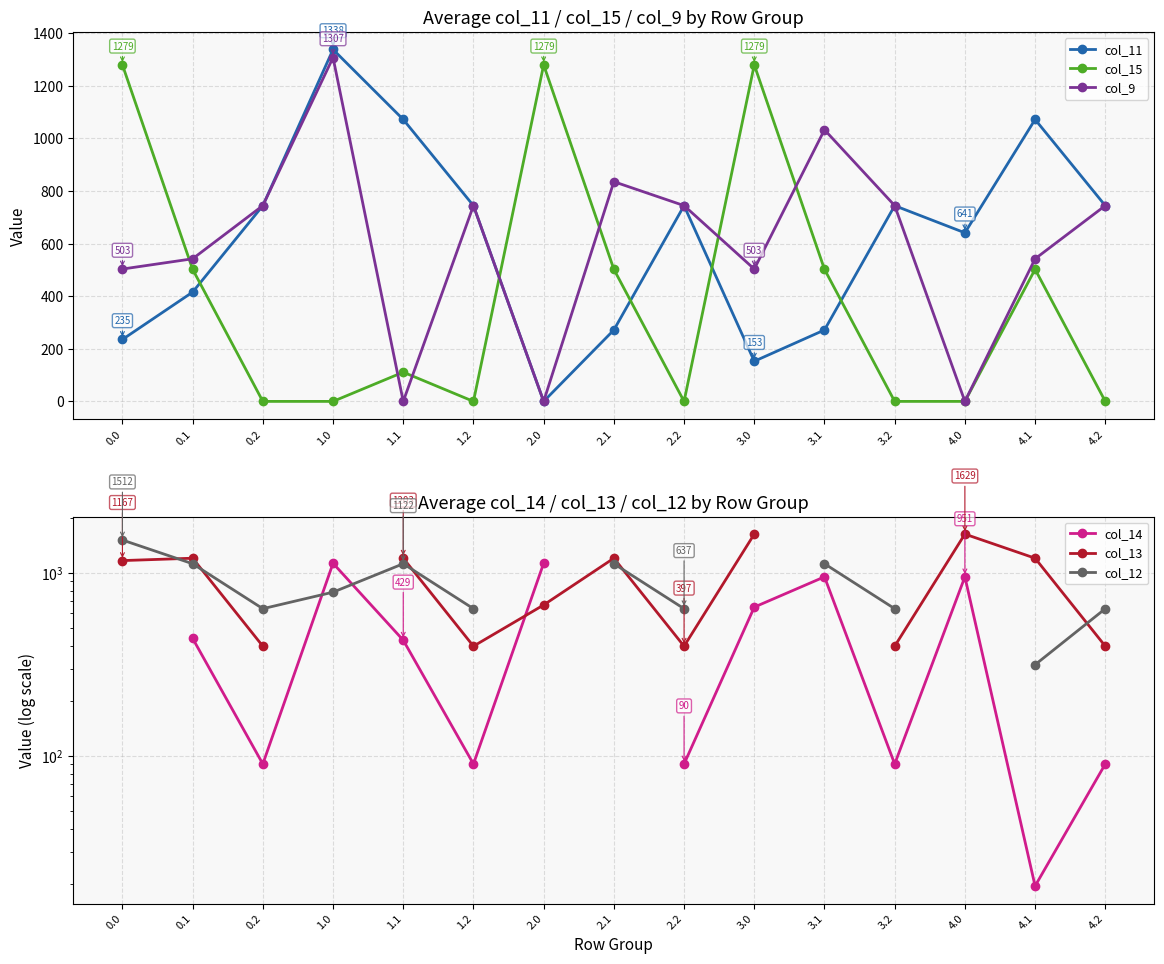

After their last crossing, which series has the higher values: col_12 or col_15?

col_12